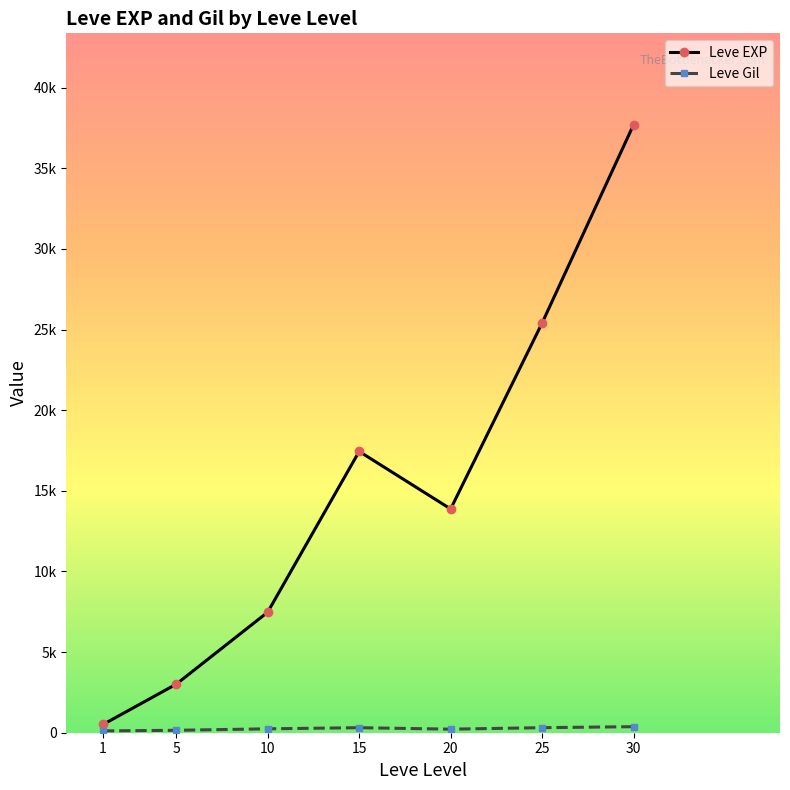

Is this an area chart (filled region under the line)?

No